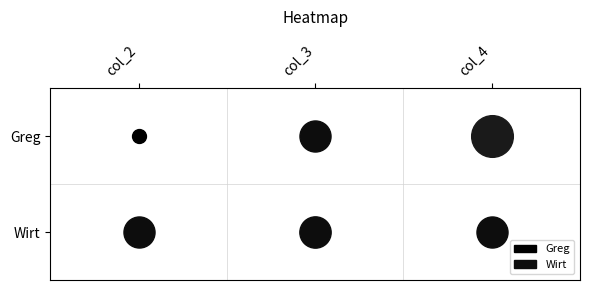

What is the difference between the second highest and minimum values in the Greg series?

10.0